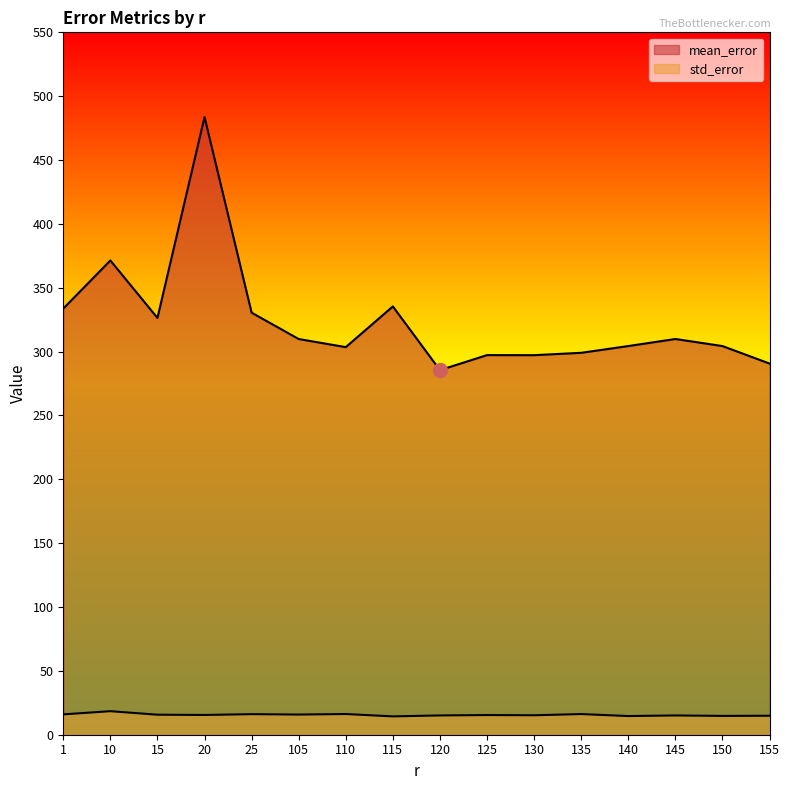

Where is the first local minimum for mean_error?

15